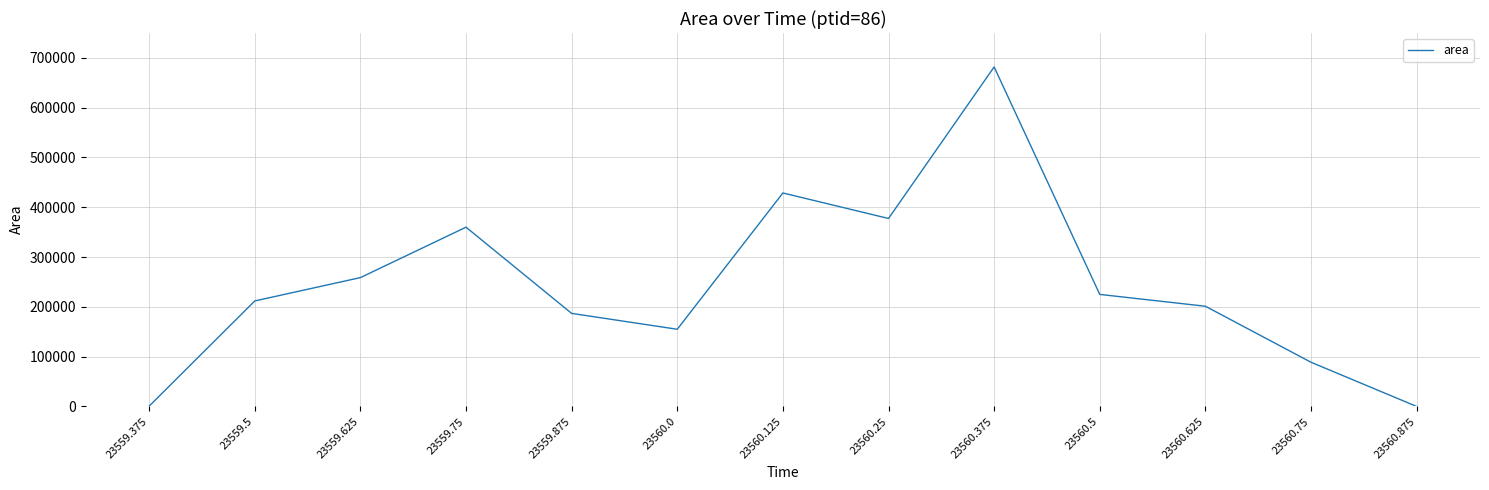

How many interior local valleys (lower than both neighbors) does the data have?

2